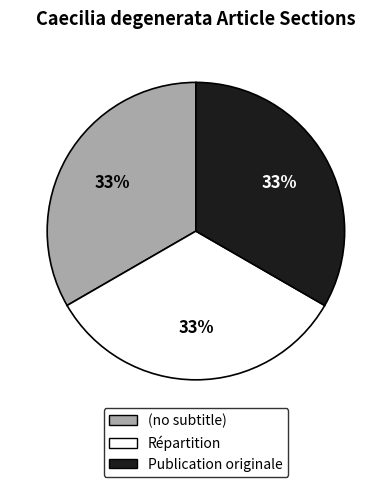

Is it true that (no subtitle) is 33% of the pie?

True